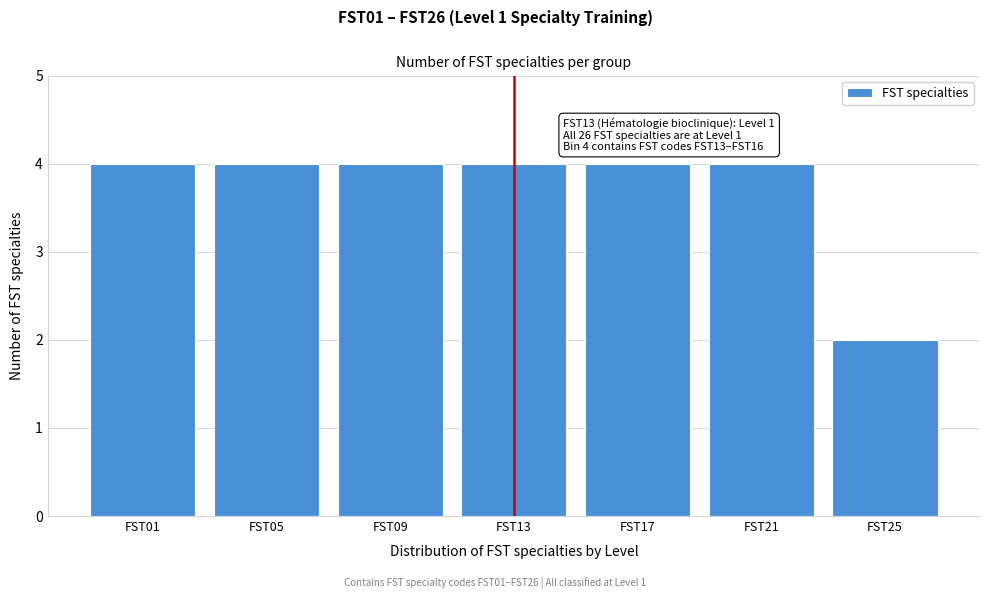

Reading left to right, what are all the values shown in this chart?

4	4	4	4	4	4	2